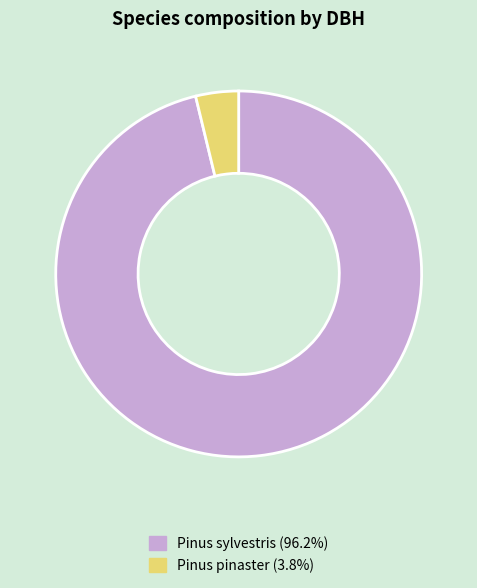

Is there any slice that represents more than half of the pie?

Yes